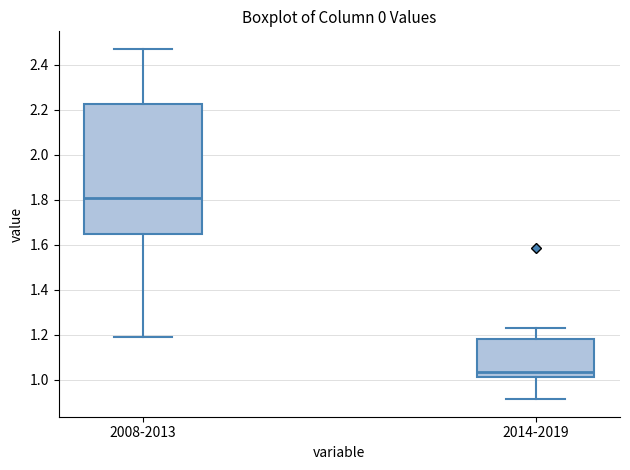

Where does the lower whisker of the box for 2008-2013 end on the y-axis? The values are not printed on the chart, so give them approximately, as read against the axis.

1.20